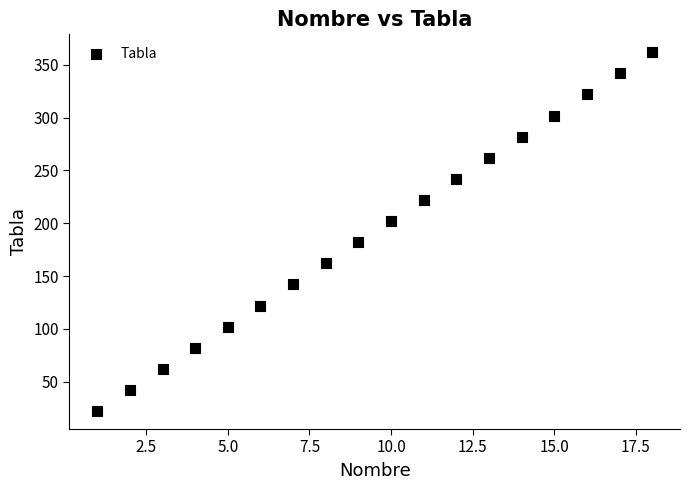

What is the range of X values (max minus min)?

17